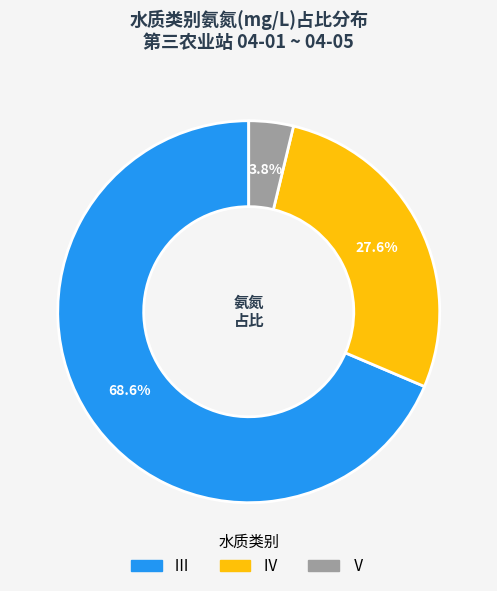

Is there a majority slice in this chart?

Yes